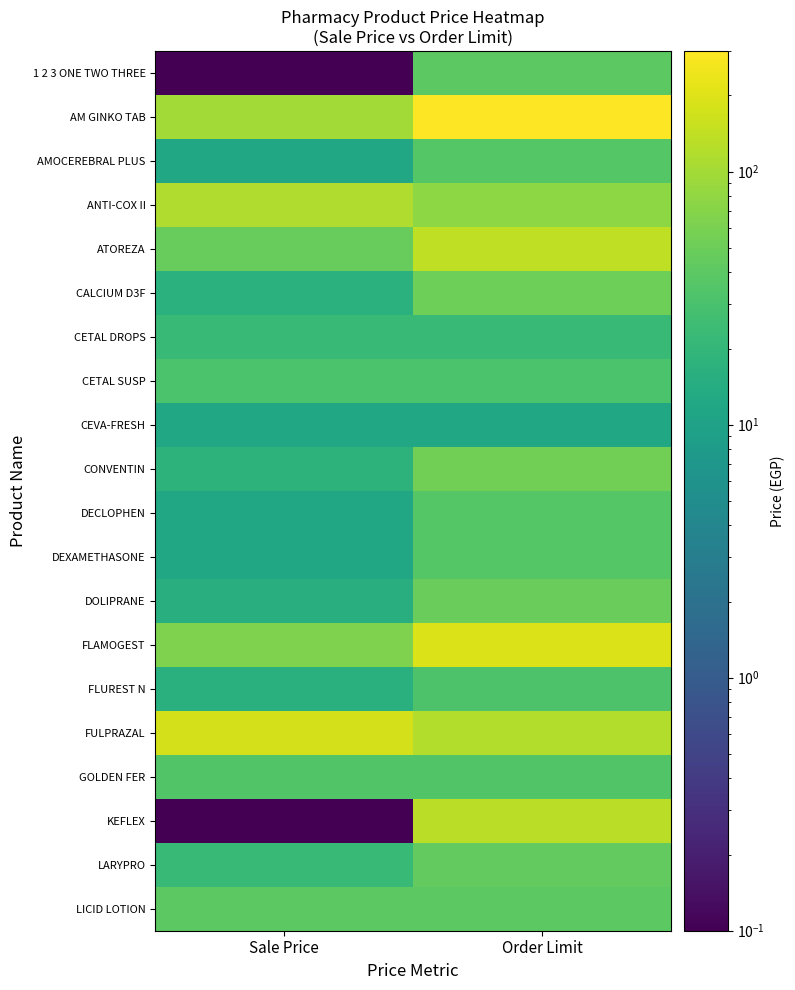

At which category is the sum across all series the highest?

Order Limit